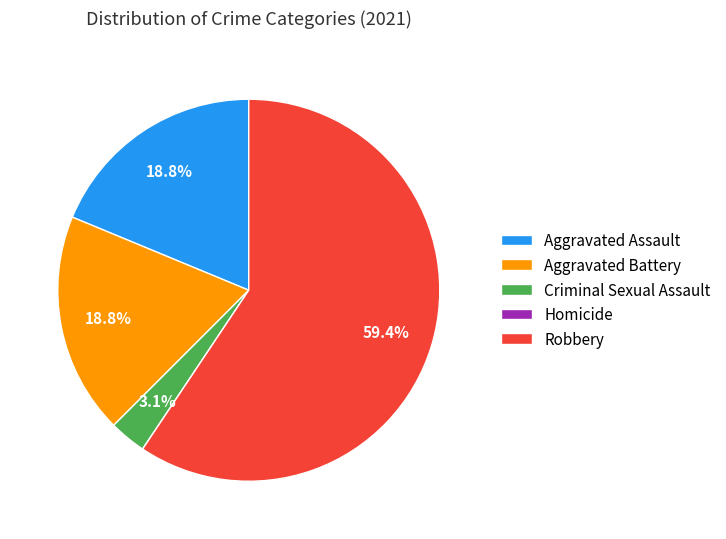

Between Aggravated Assault and Robbery, which is larger?

Robbery